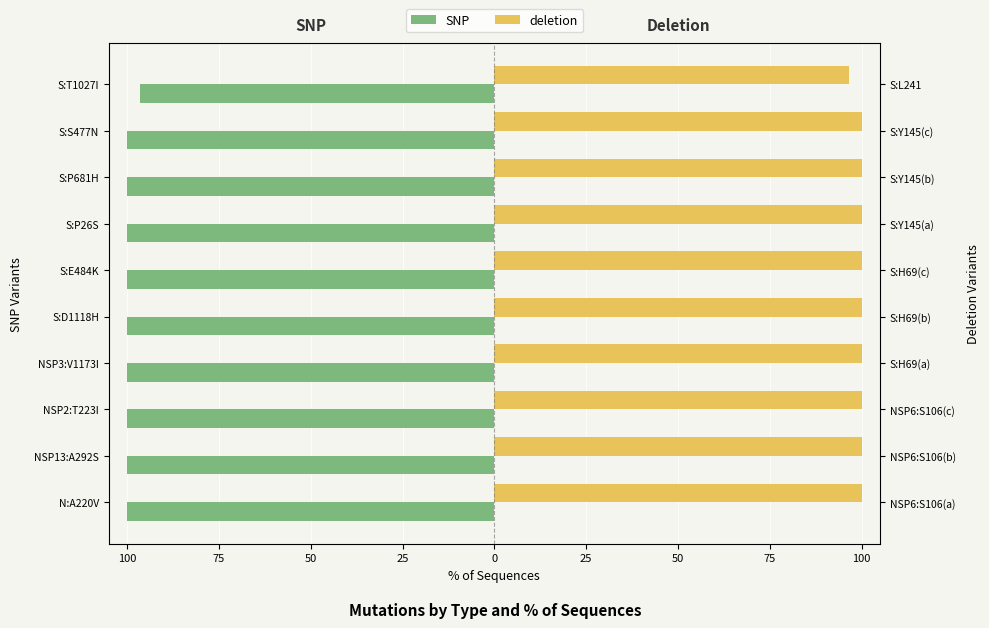

True or false: SNP has a value of -169.4 at NSP3:V1173I.

False